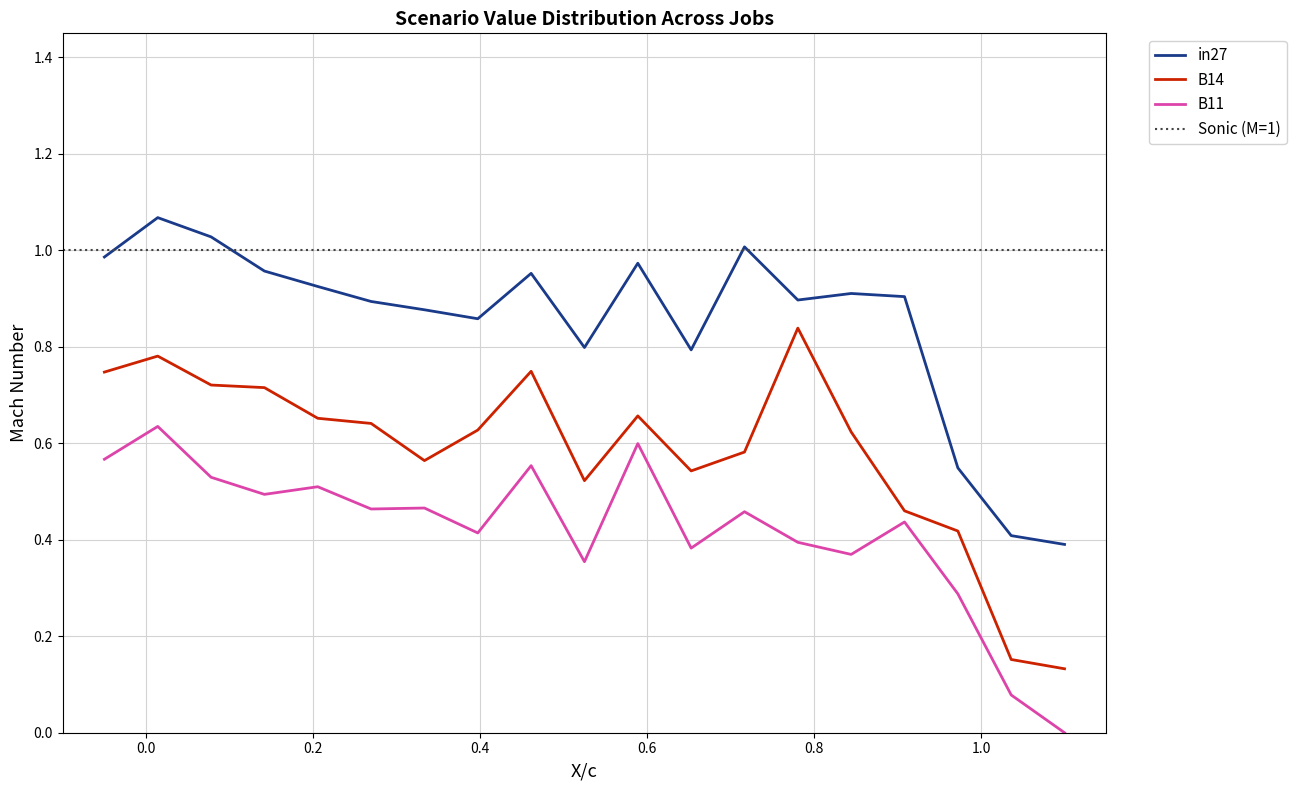

What are all the series names shown in the legend?

in27, B14, B11